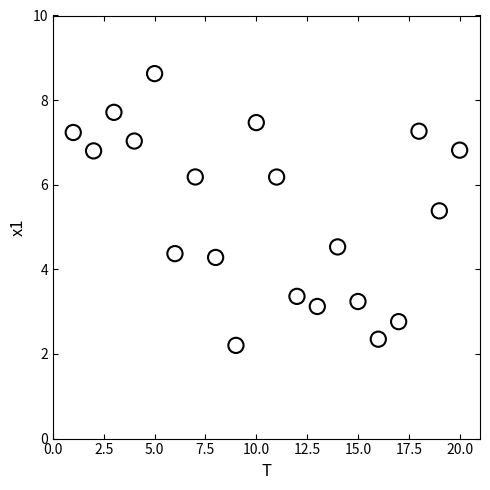

What is the range of Y values (max minus min)?

6.4